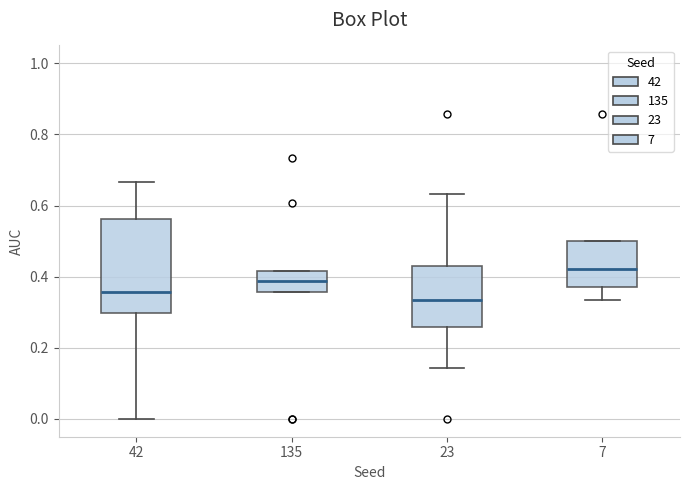

Which box is the tallest, from its lower edge to its upper edge?

42